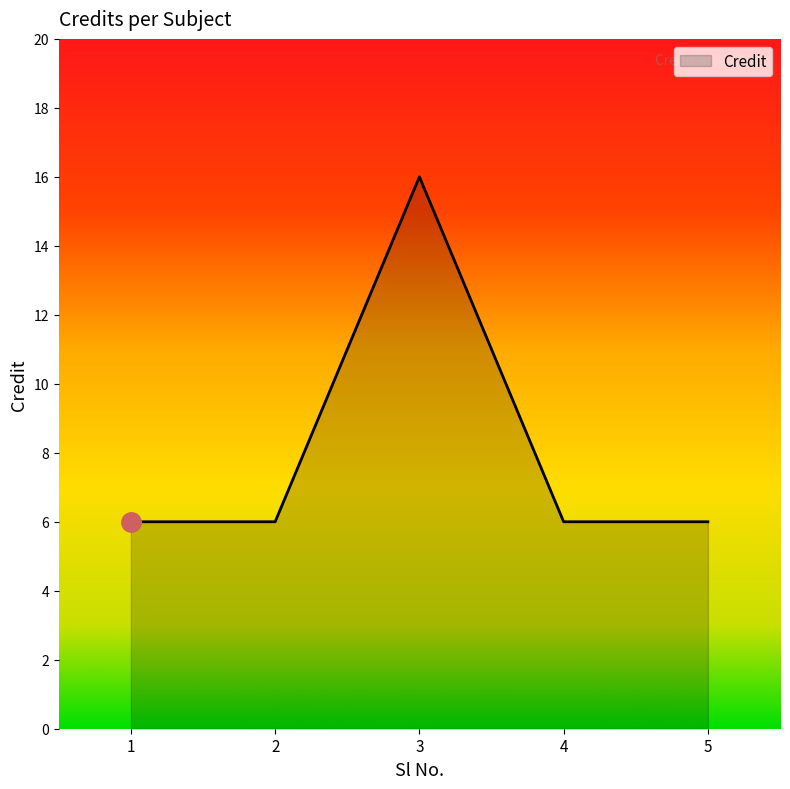

What is the minimum value shown in the chart?

6